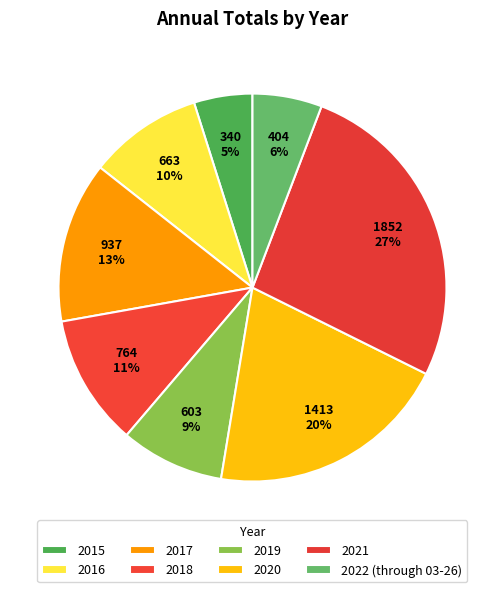

Count the number of slices in the pie.

8